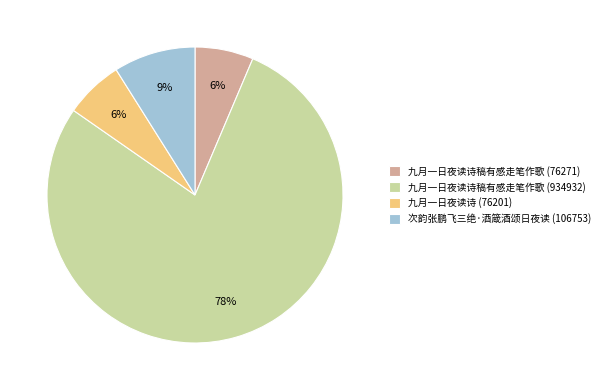

To the nearest percent, what is the difference between the 九月一日夜读诗稿有感走笔作歌 (76271) and 次韵张鹏飞三绝·酒箴酒颂日夜读 (106753) slice percentages?

3%